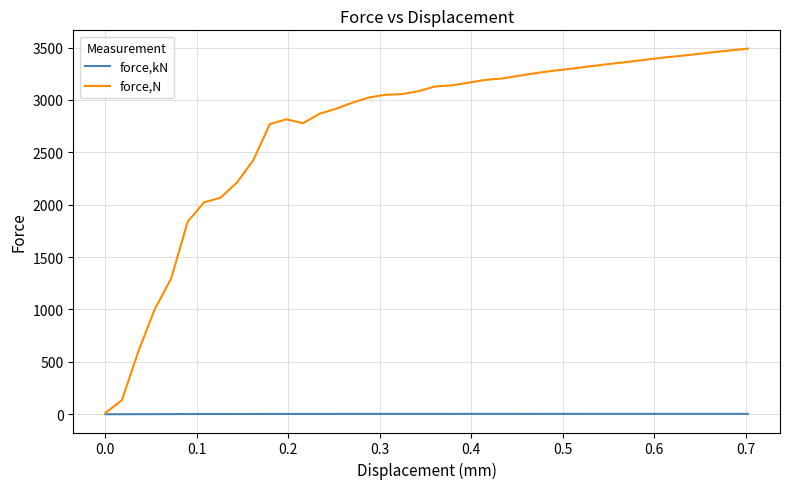

Which series has the largest range (max minus min)?

force,N